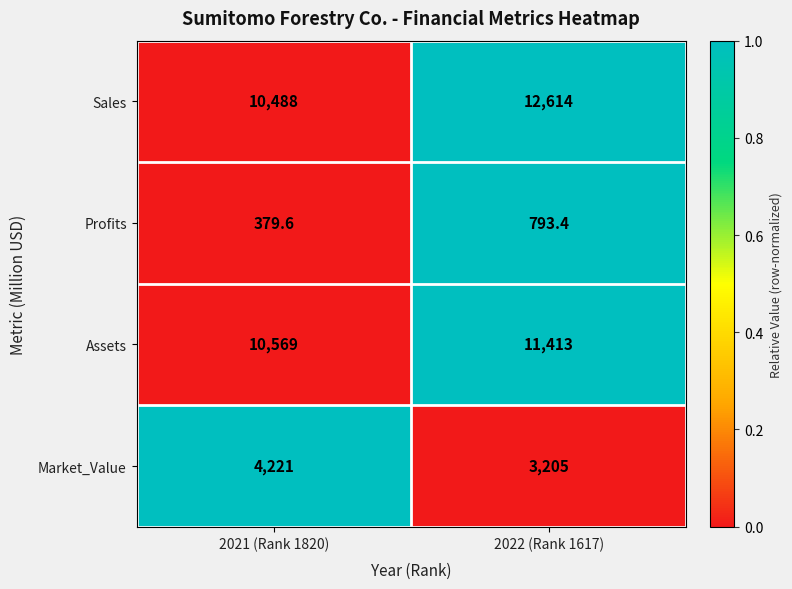

How many values in the Profits series are below 793?

1